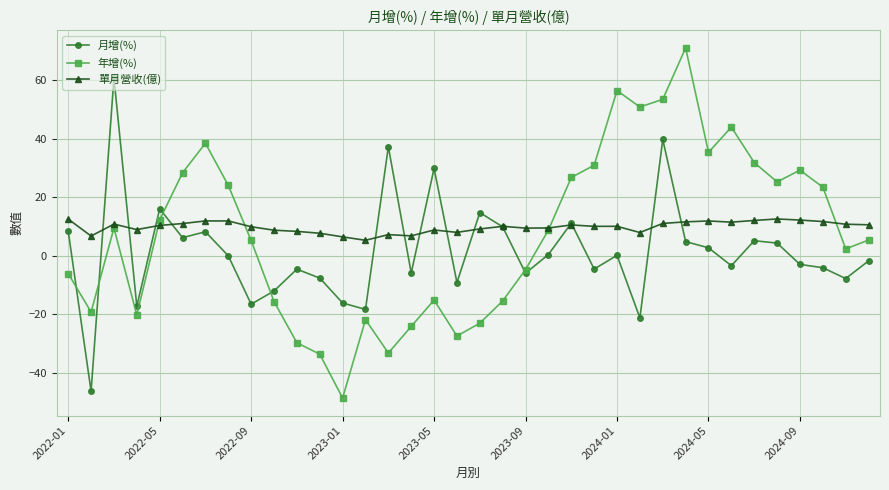

Does the chart have visible grid lines?

Yes